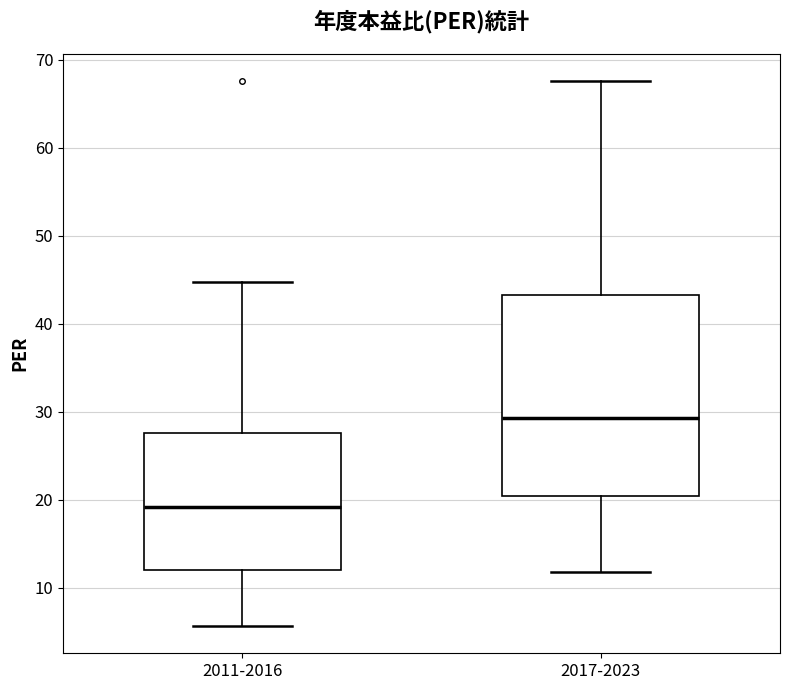

Reading left to right, read every box against the y-axis: the position of its median line, the range the box covers, and the ends of its whiskers. The values are not printed on the chart, so give them approximately, as read against the axis.

2011-2016: median 19, box 12 to 28, whiskers 6 to 45
2017-2023: median 29, box 20 to 43, whiskers 12 to 68